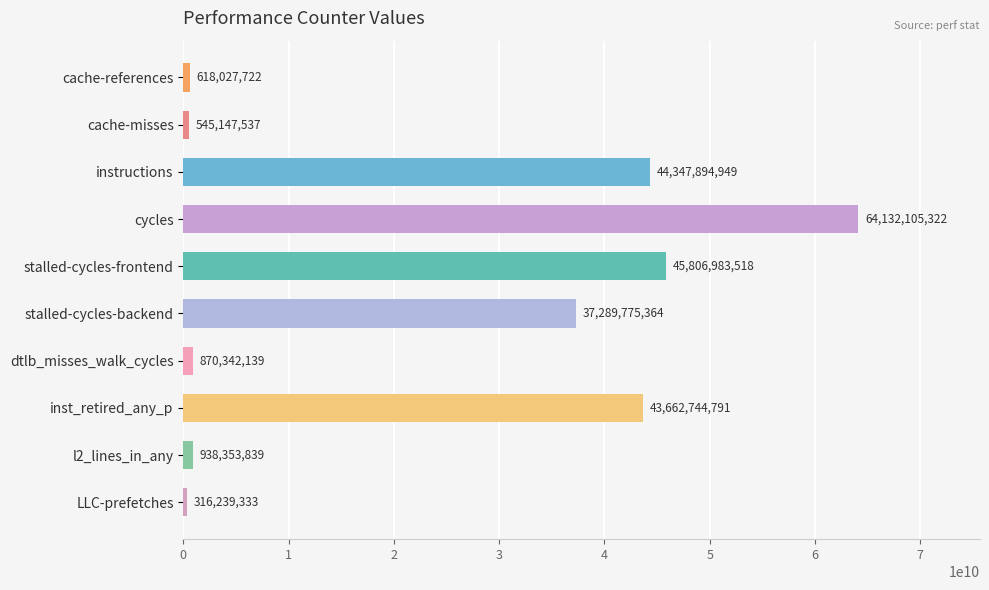

List the labels in order of value, smallest first.

LLC-prefetches, cache-misses, cache-references, dtlb_misses_walk_cycles, l2_lines_in_any, stalled-cycles-backend, inst_retired_any_p, instructions, stalled-cycles-frontend, cycles